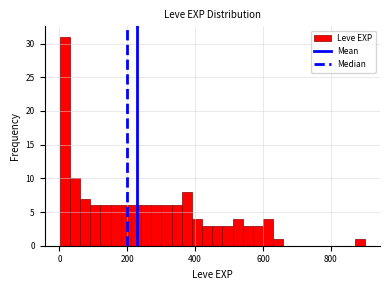

Read against the x-axis, roughly where is the centre of the tallest bar?

20